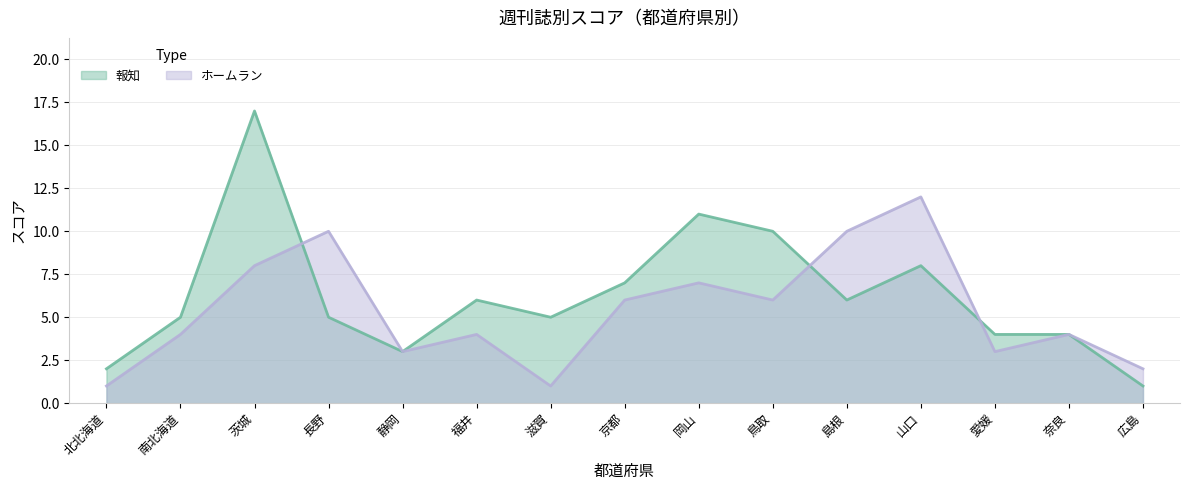

True or false: ホームラン has a value of 10 at 岡山.

False